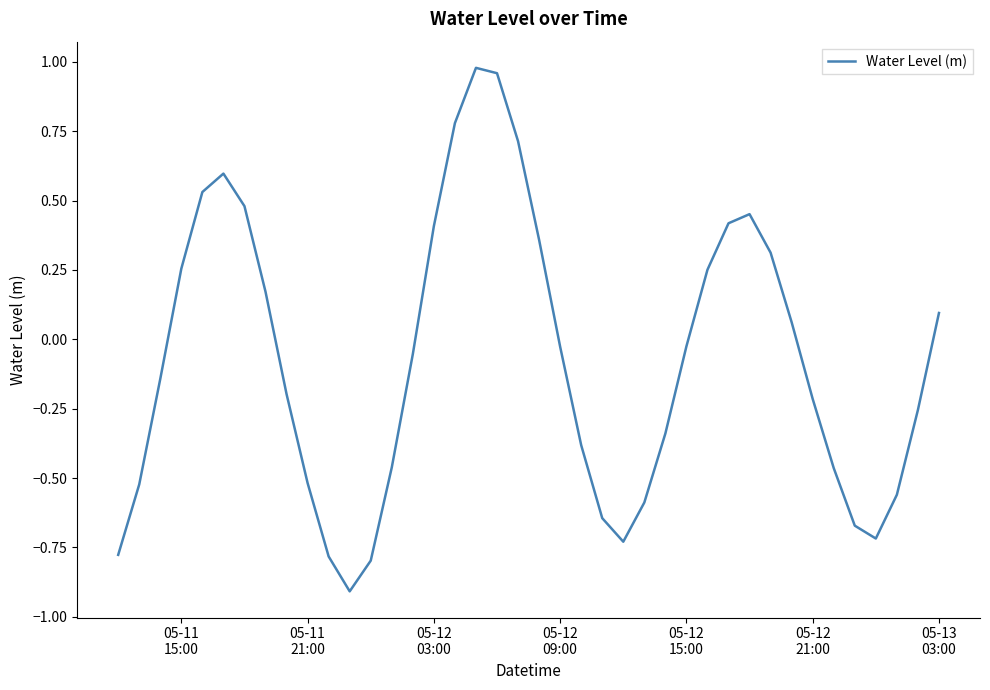

What is the minimum value shown in the chart?

-0.9